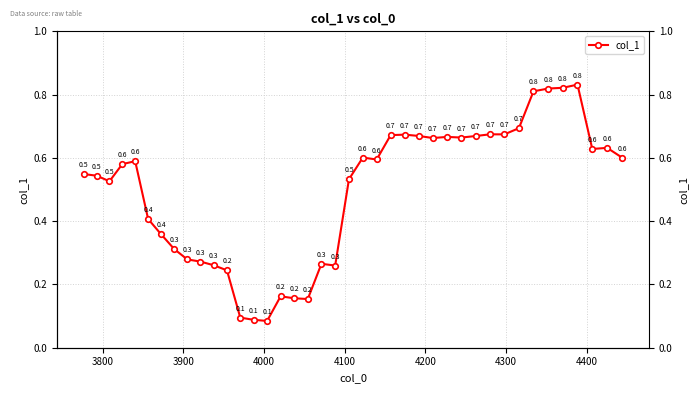

True or false: there are more than 1 points higher than both neighbors.

True